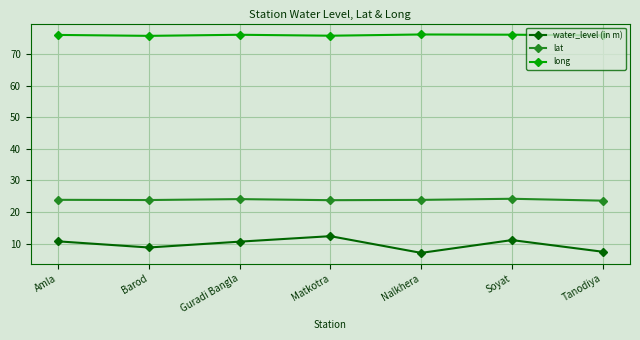

Where does the water_level (in m) series first go above 10?

Amla